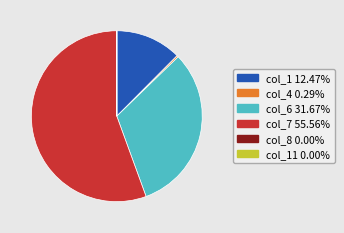

Is there any slice that represents more than half of the pie?

Yes